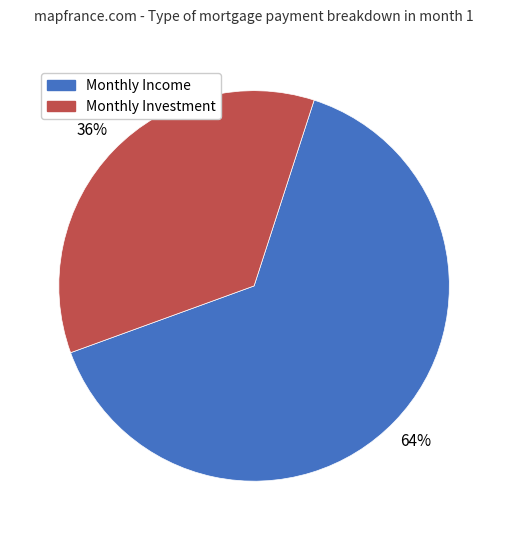

What is the majority slice?

Monthly Income